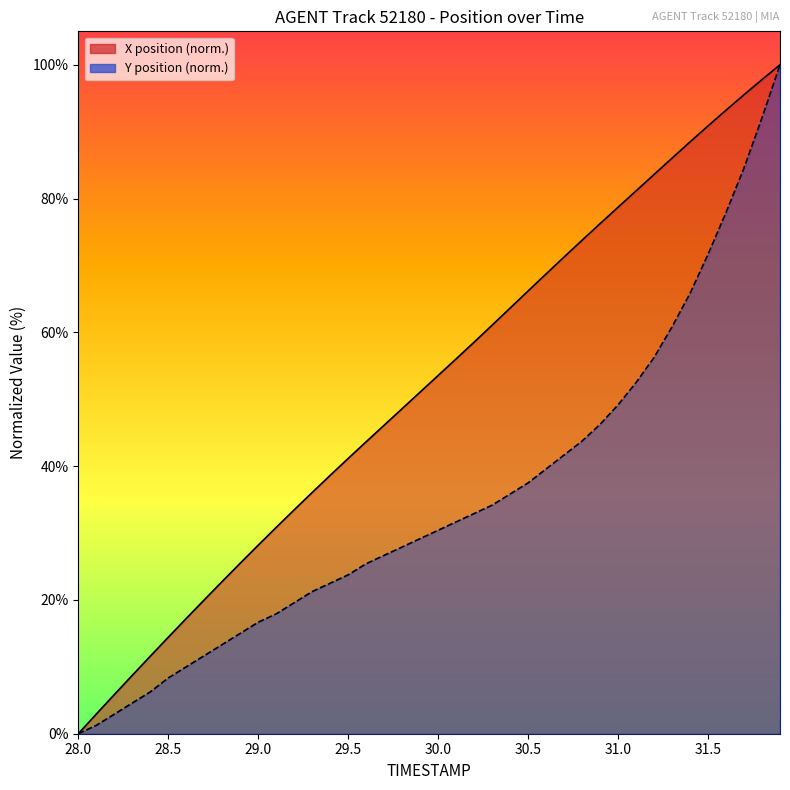

What is the difference between the maximum and minimum values in the X series?

100.0